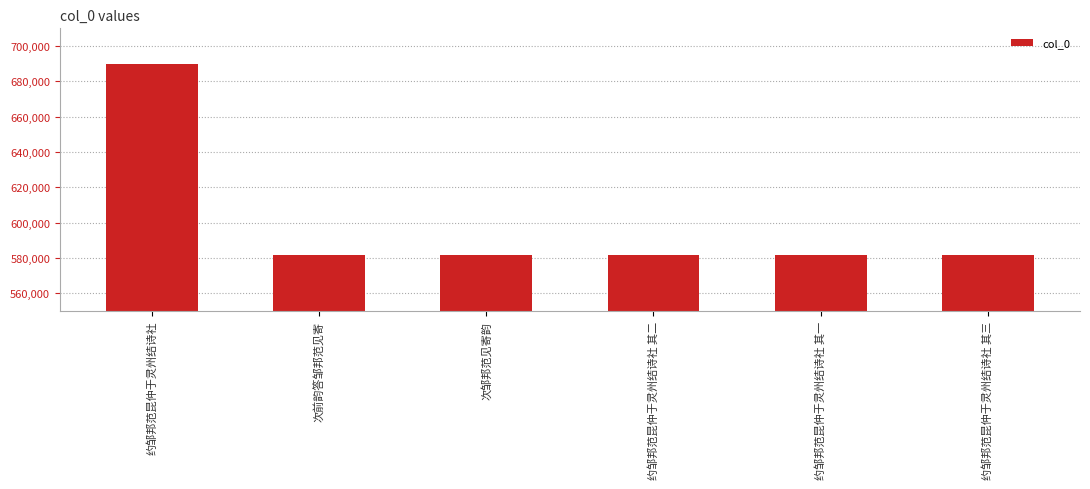

True or false: the data shows 1002148 at 约邹邦范昆仲于灵州结诗社 其一.

False